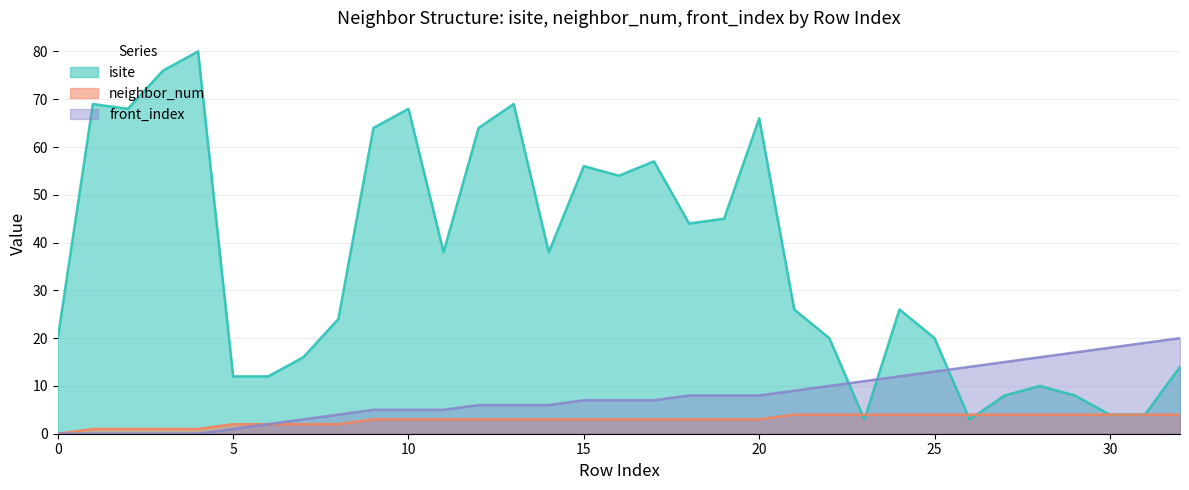

At how many categories does at least one series exceed 62?

9